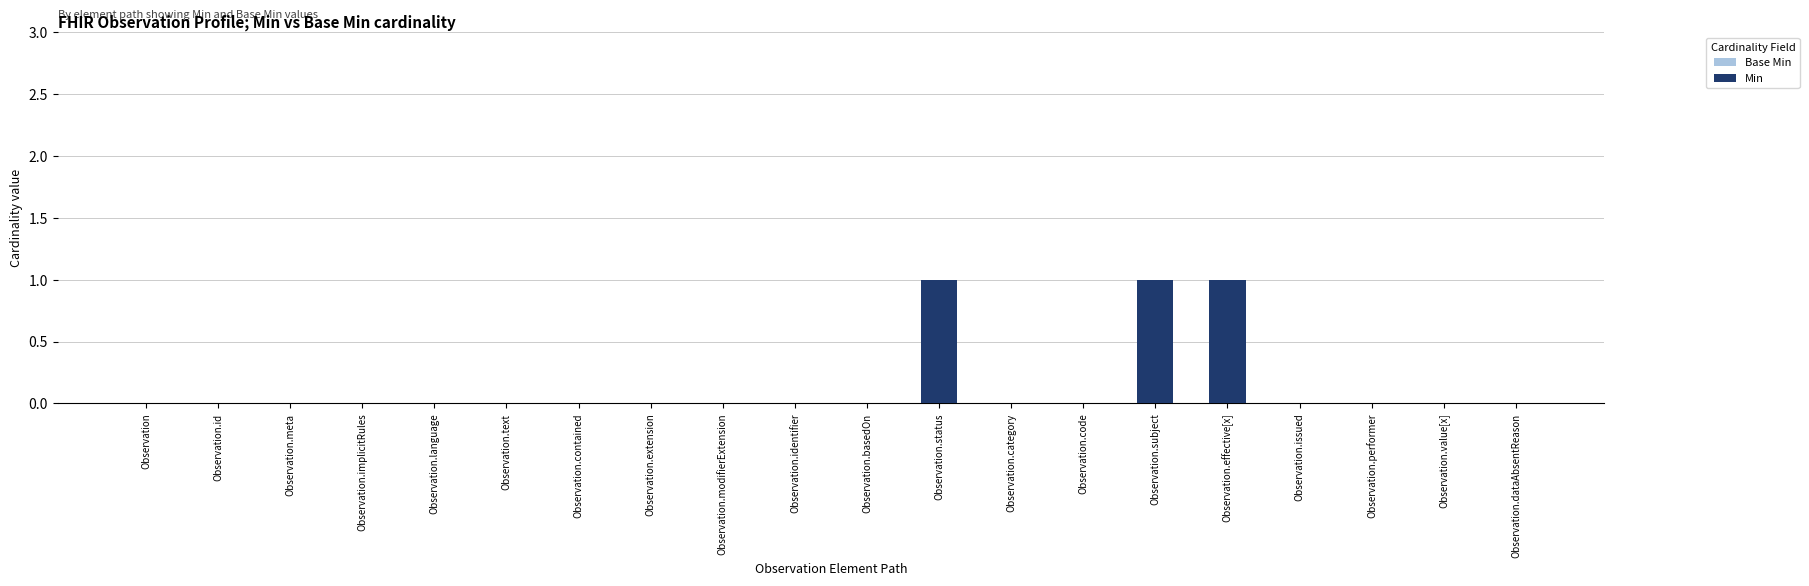

What are all the series names shown in the legend?

Base Min, Min